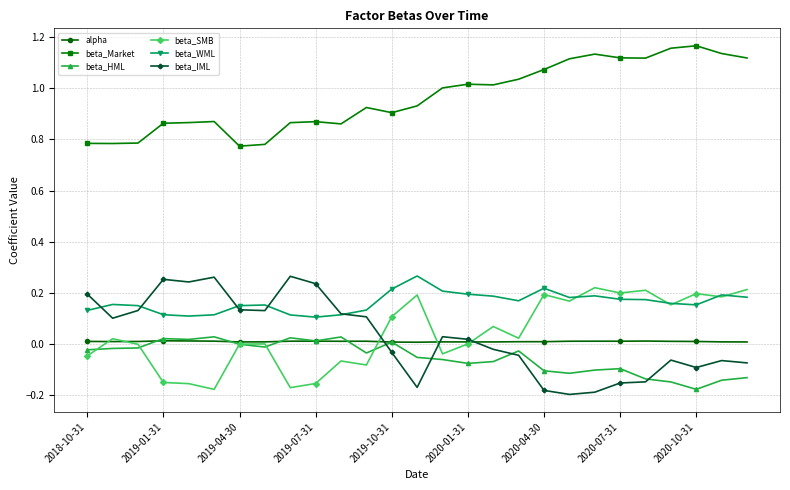

True or false: beta_HML and beta_Market intersect in this chart.

False